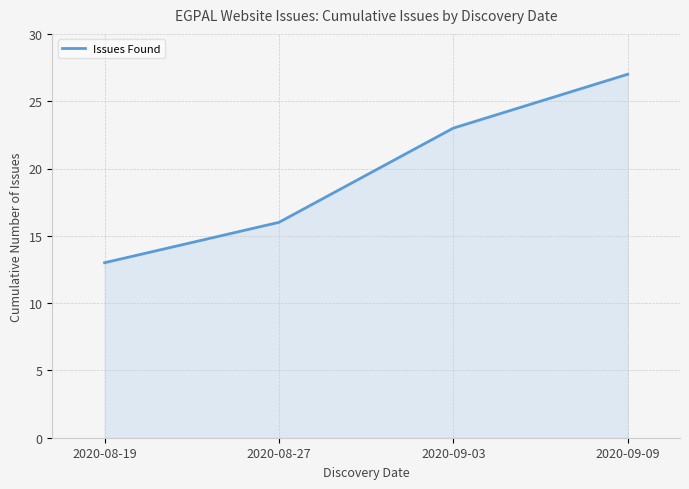

True or false: the data shows 26 at 2020-08-27.

False